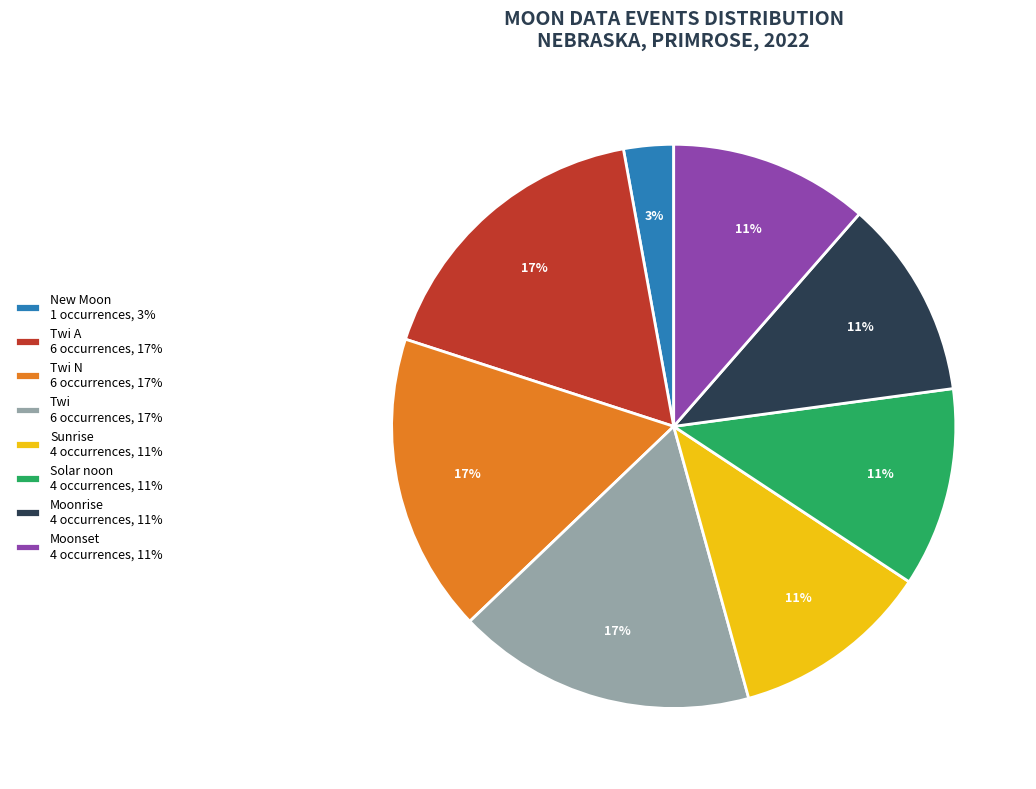

Do Twi 6 occurrences, 17% and New Moon 1 occurrences, 3% together represent more than half of the pie?

No